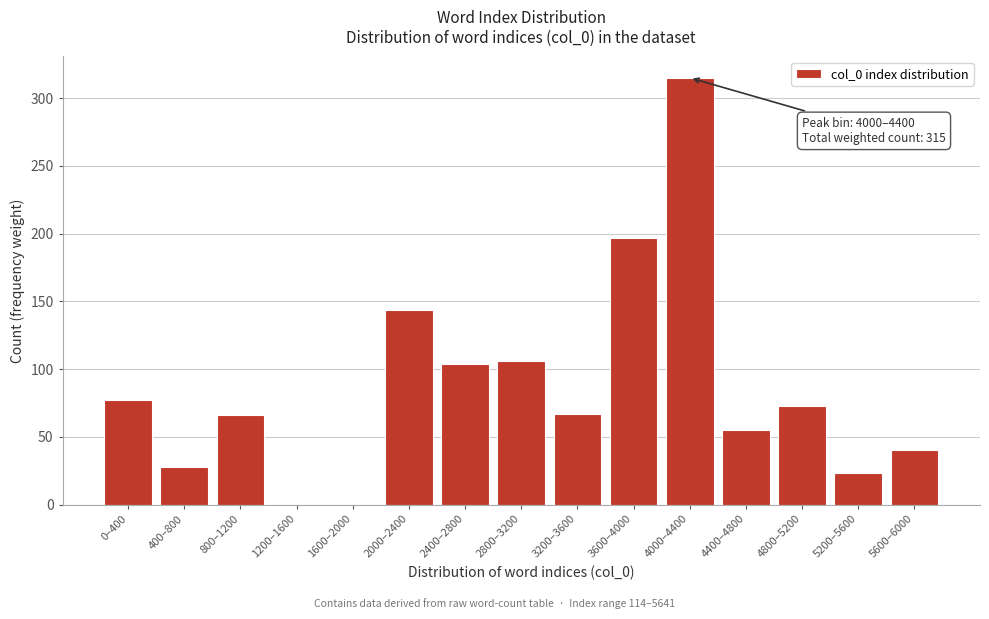

What is the change in value from 800–1200 to 4400–4800?

-11